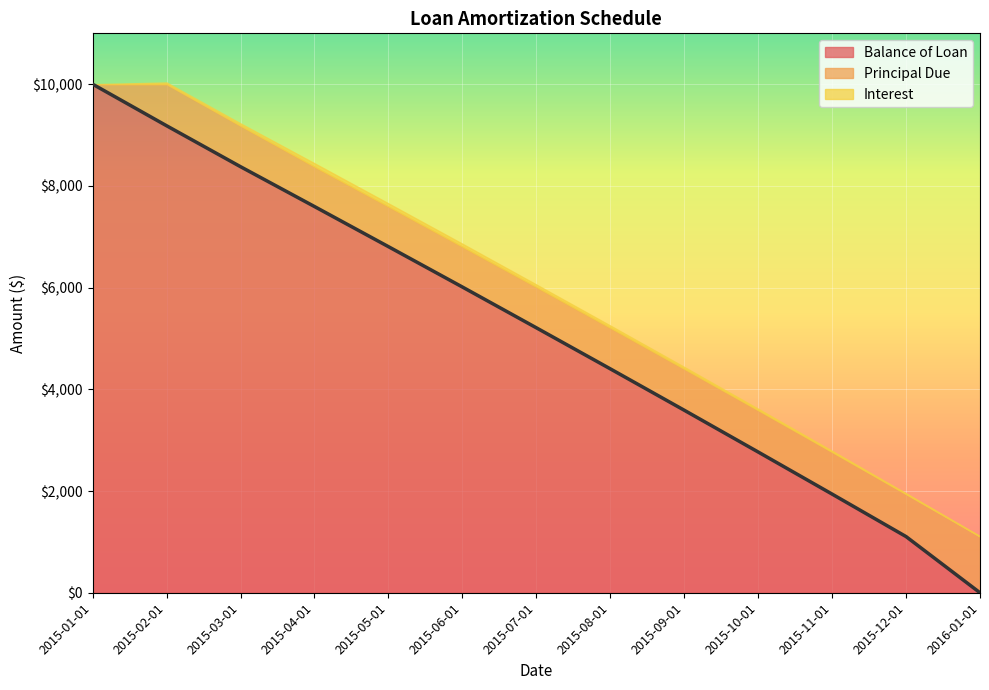

Is the value of Interest at 2015-08-01 greater than the value of Balance of Loan at 2015-08-01?

No